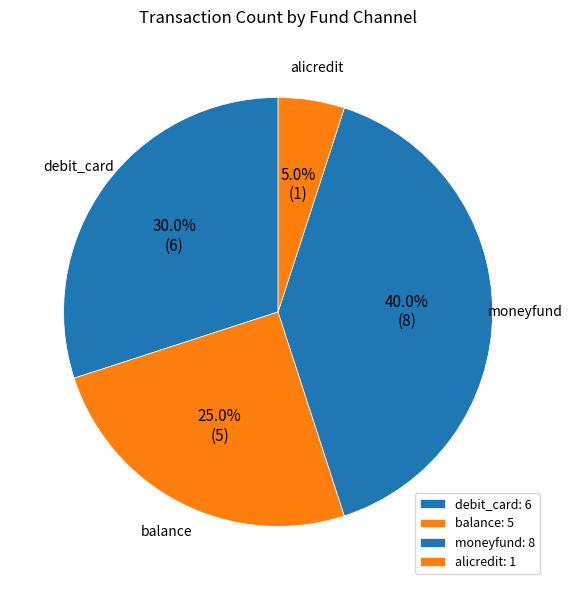

How much of the chart is everything except moneyfund?

60.0%